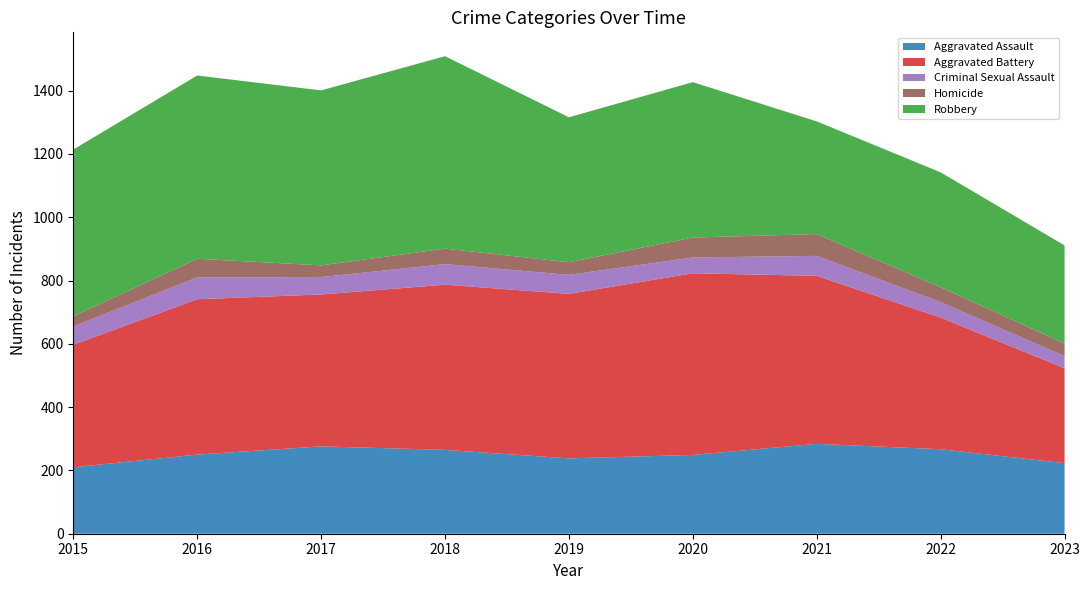

Reading left to right, what are all the values shown in this chart?

Aggravated Assault: 210	250	276	265	238	249	284	267	223
Aggravated Battery: 387	491	480	522	520	574	531	416	300
Criminal Sexual Assault: 58	69	55	65	60	50	63	49	38
Homicide: 32	59	37	49	40	63	69	47	40
Robbery: 527	579	553	608	458	491	356	363	310